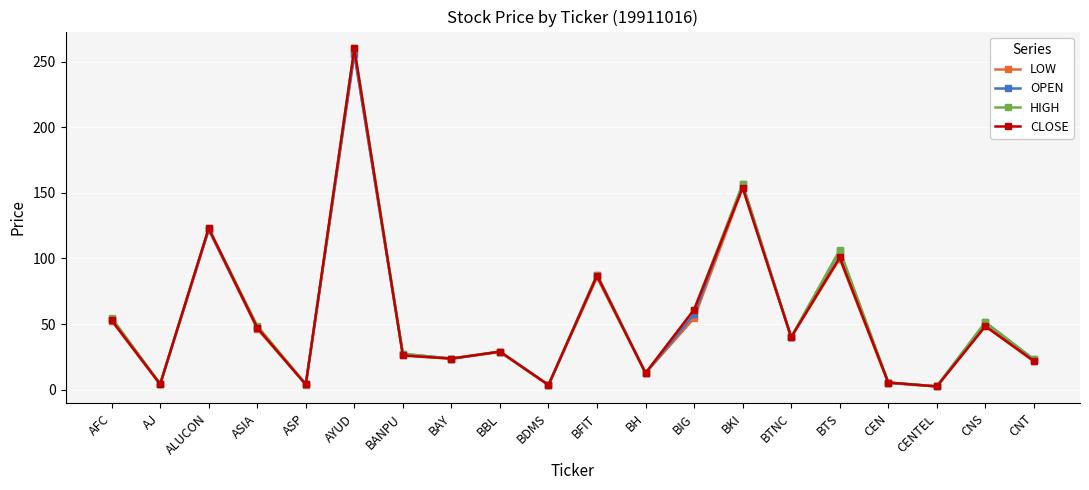

What is the value of the OPEN point at the 15th from the left?

40.0